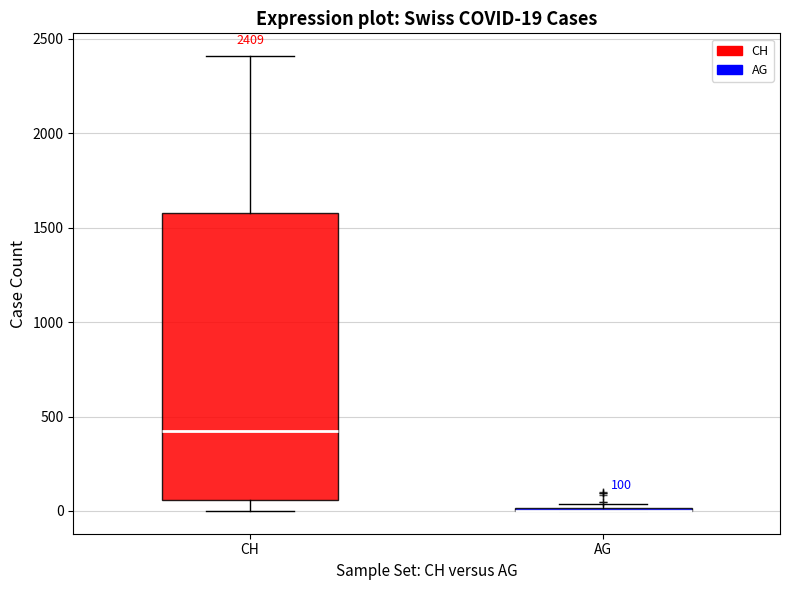

Which box is the tallest, from its lower edge to its upper edge?

CH